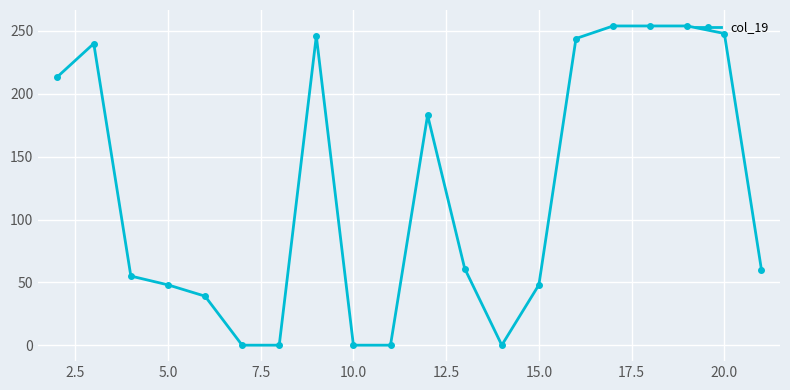

What is the average value?

122